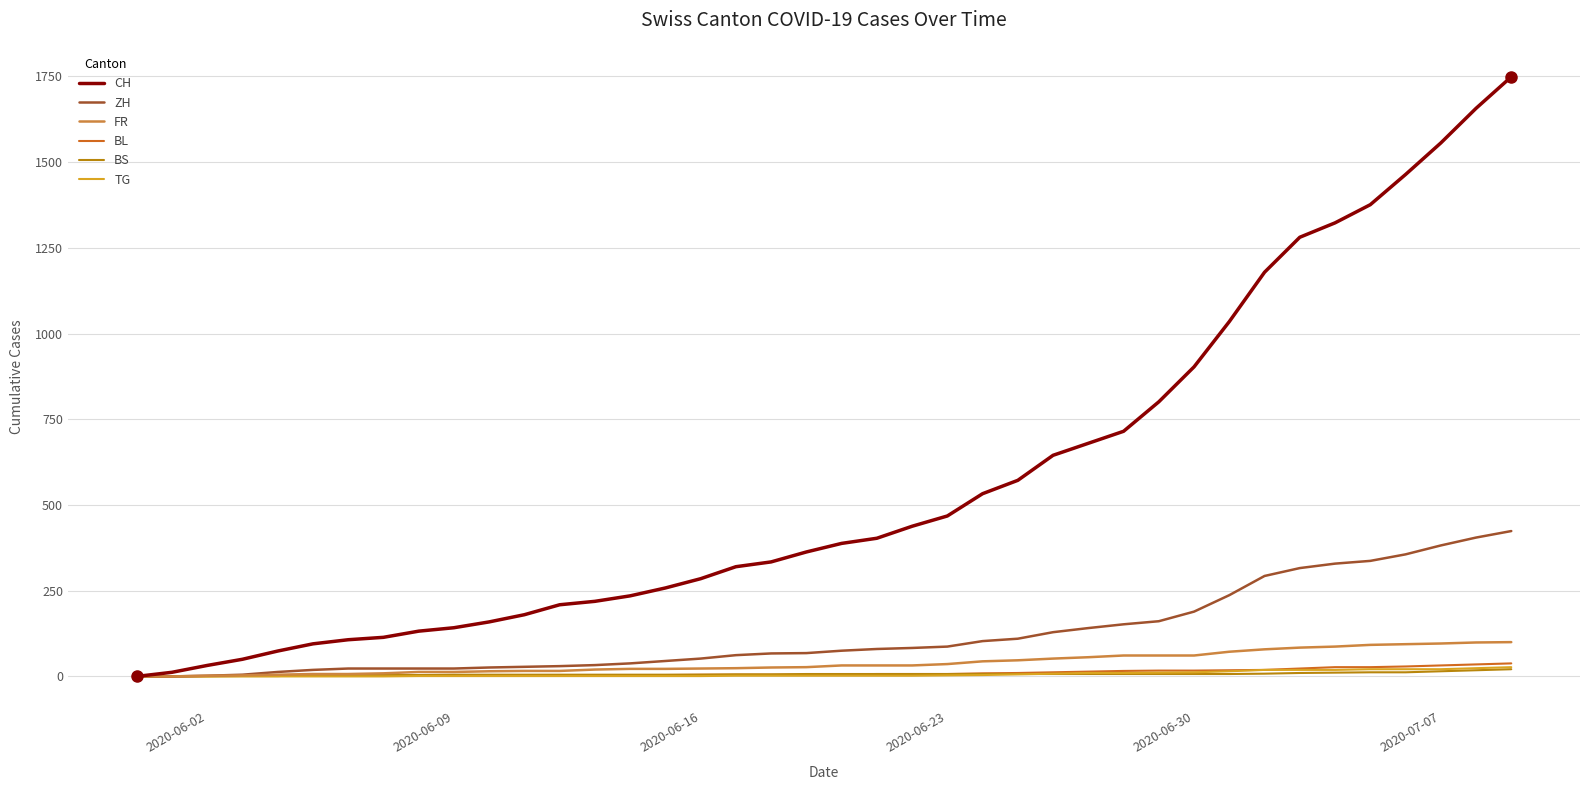

Which series has the widest spread of values?

CH